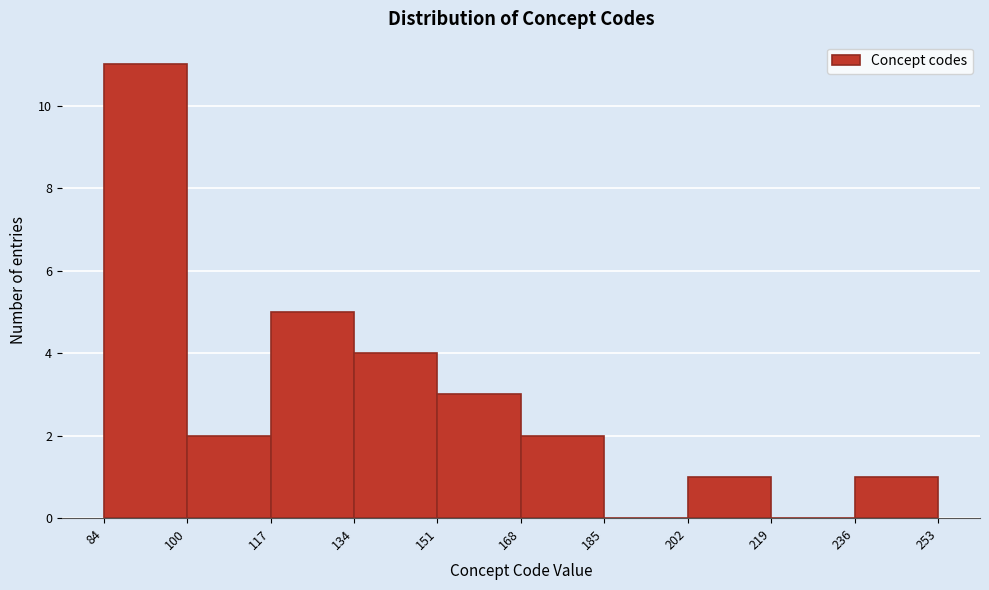

Reading left to right, list every bar in this chart as the range it spans on the x-axis followed by its height. The values are not printed on the chart, so give them approximately, as read against the axis.

84 to 100: 11
100 to 117: 2
117 to 134: 5
134 to 151: 4
151 to 168: 3
168 to 185: 2
185 to 202: 0
202 to 219: 1
219 to 236: 0
236 to 253: 1